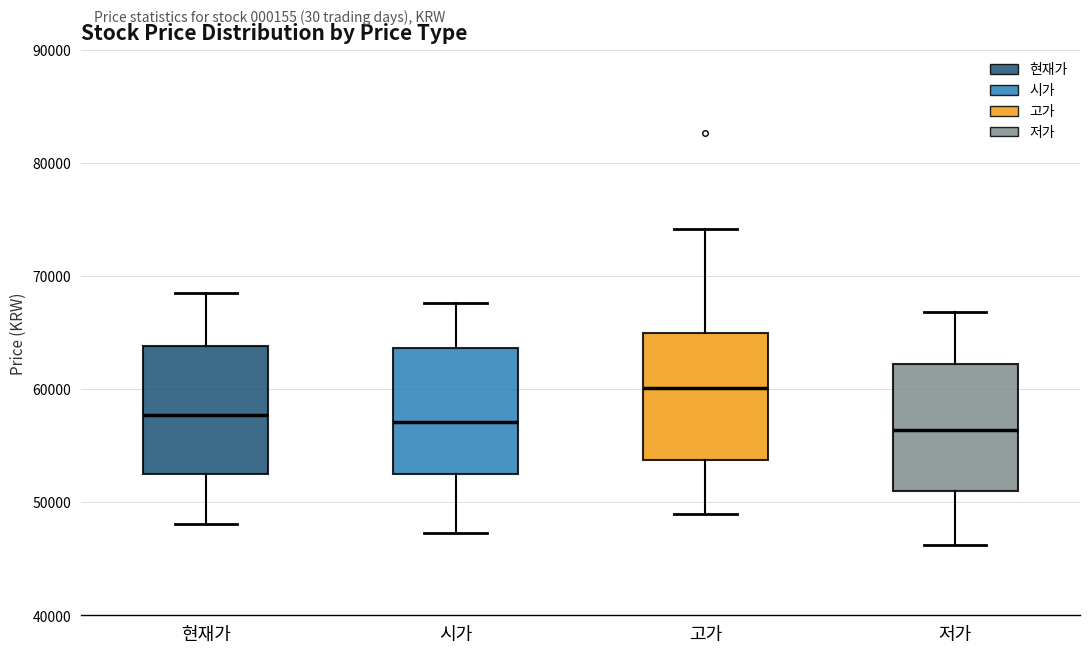

Which box has the highest median line?

고가